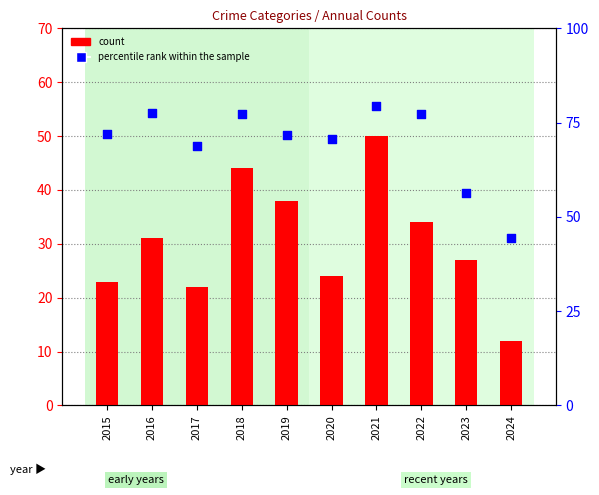

At how many categories does at least one series exceed 63?

8